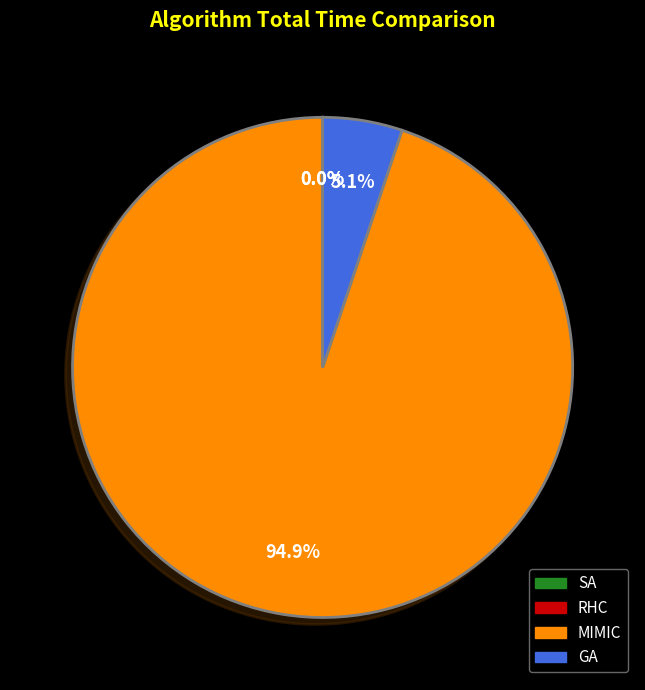

What percentage is NOT represented by GA?

94.9%